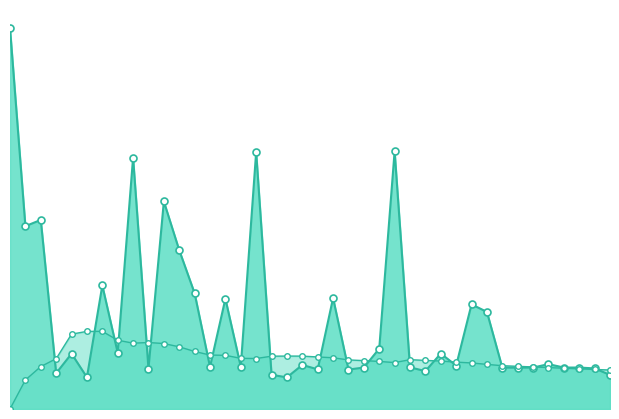

The col_2_line series shows 0.3 at 17. True or false?

True